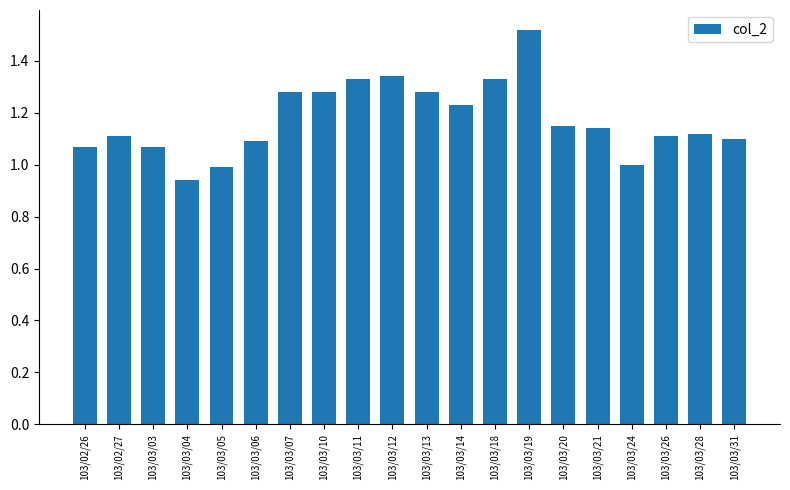

What is the difference between the maximum and minimum values?

0.6